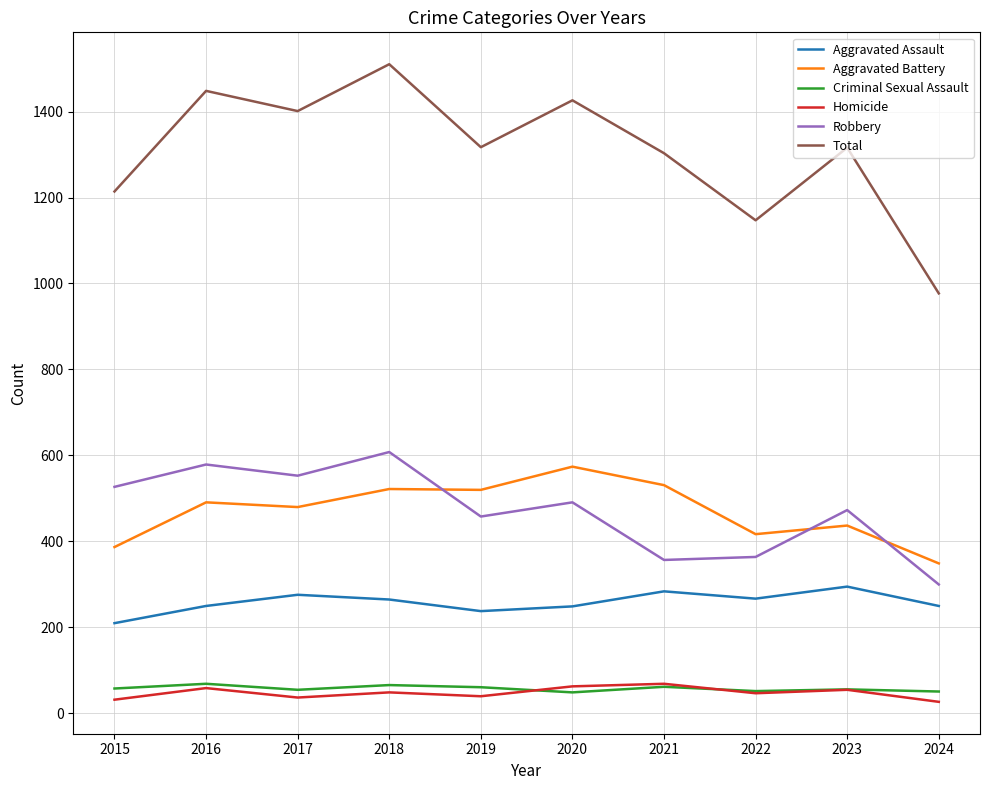

How many lines are shown in the chart?

6